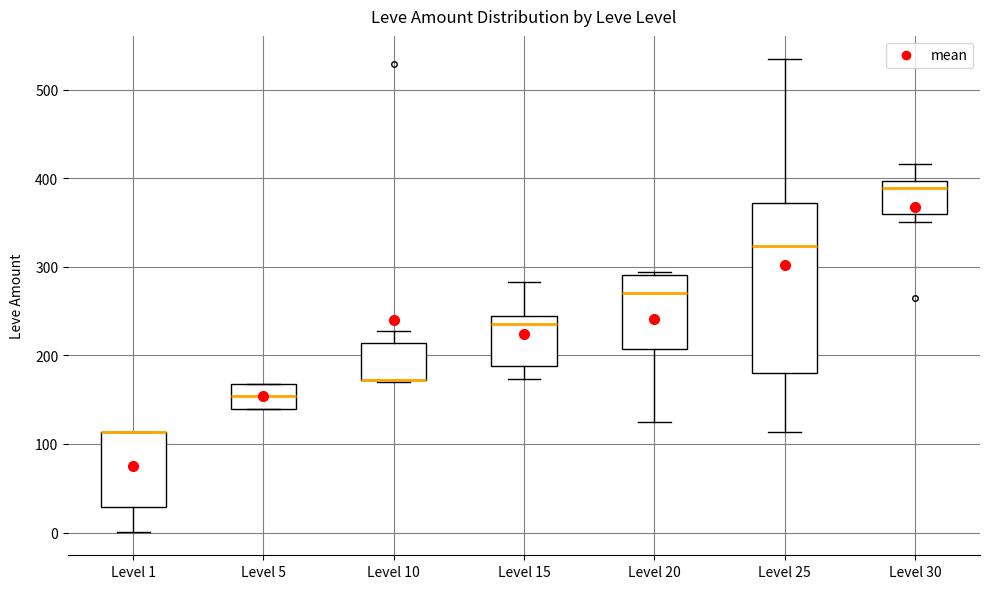

Reading left to right, read every box against the y-axis: the position of its median line, the range the box covers, and the ends of its whiskers. The values are not printed on the chart, so give them approximately, as read against the axis.

Level 1: median 110 (drawn on the box's upper edge), box 30 to 110, whiskers 0 to 110
Level 5: median 150, box 140 to 170, whiskers 140 to 170
Level 10: median 170 (drawn on the box's lower edge), box 170 to 210, whiskers 170 to 230
Level 15: median 240 (just below the box's upper edge), box 190 to 240, whiskers 170 to 280
Level 20: median 270, box 210 to 290, whiskers 130 to 290
Level 25: median 320, box 180 to 370, whiskers 110 to 530
Level 30: median 390, box 360 to 400, whiskers 350 to 420